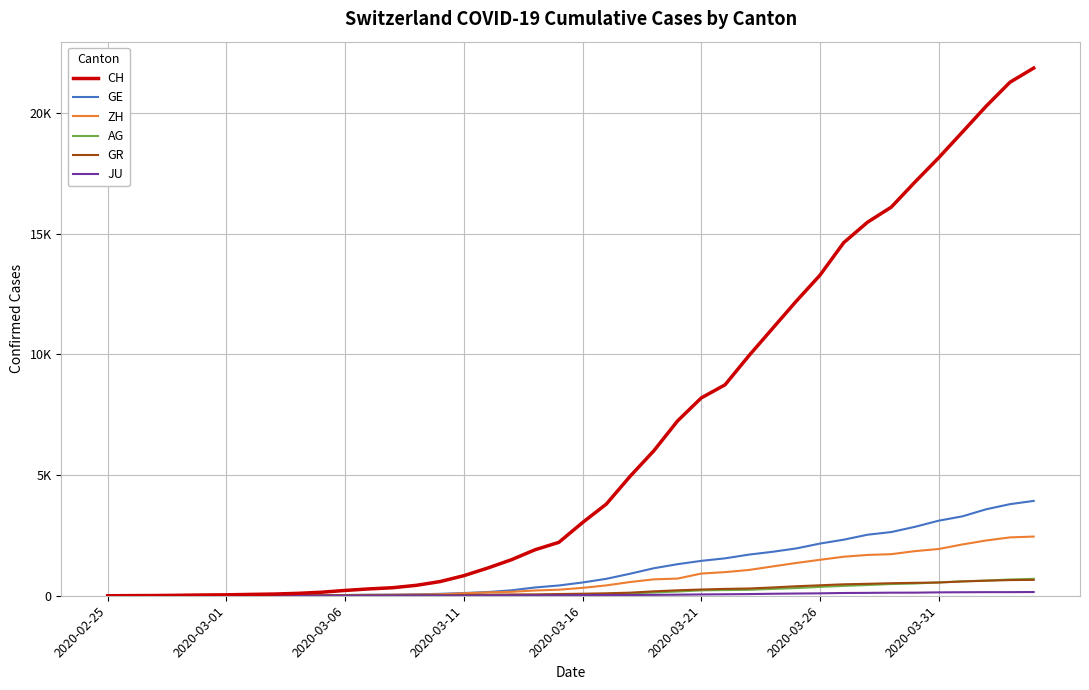

Is this an area chart (filled region under the line)?

No